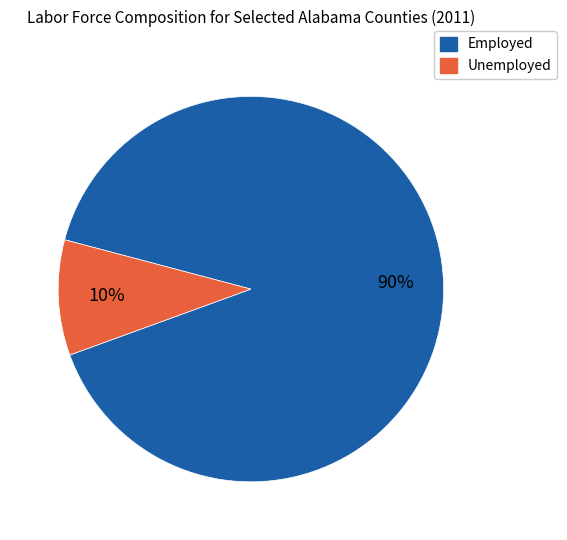

Is there any slice that represents more than half of the pie?

Yes